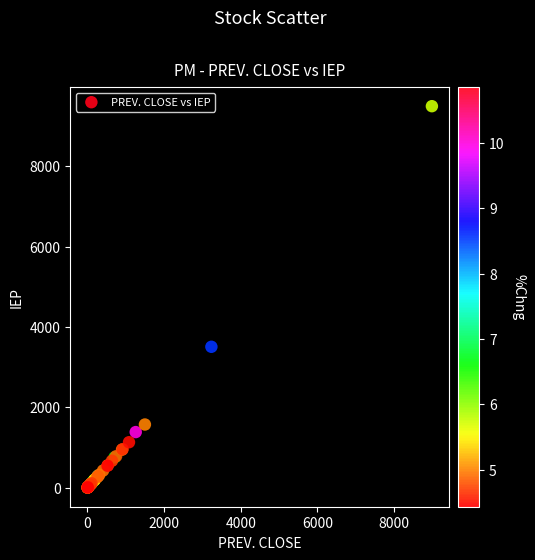

What Y value in the scatter plot is closest to 4751?

3510.0